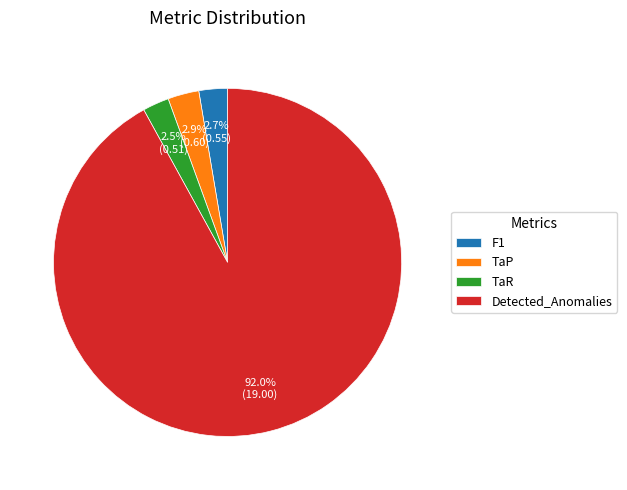

What is the majority slice?

Detected_Anomalies